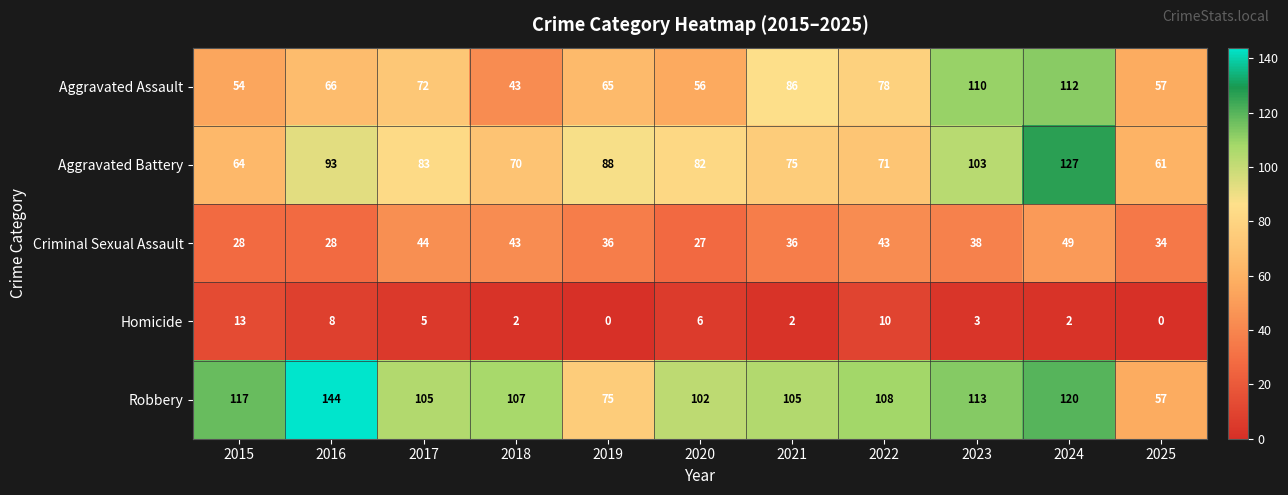

Rank the series by their maximum value, from lowest to highest.

Homicide, Criminal Sexual Assault, Aggravated Assault, Aggravated Battery, Robbery